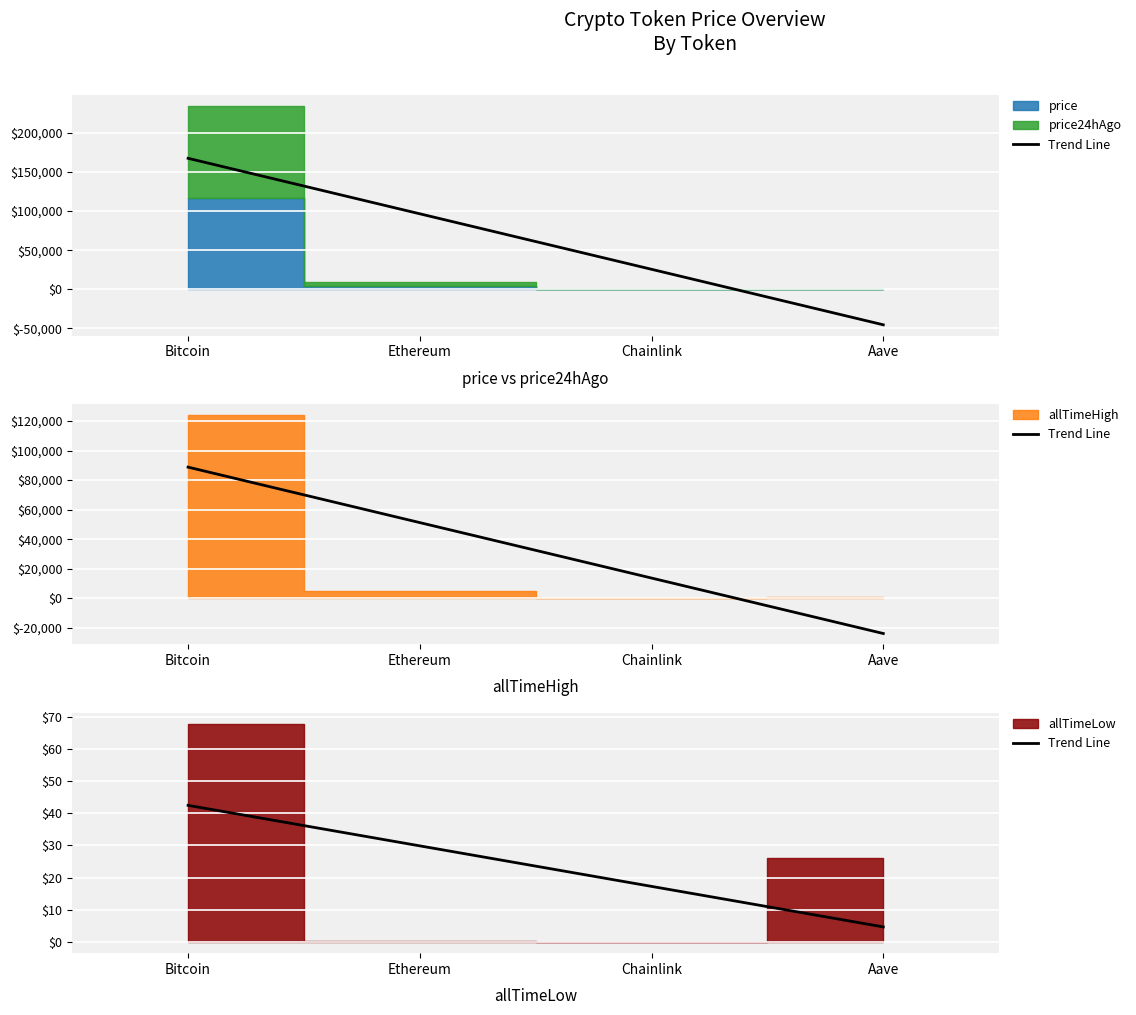

What is the difference between the values at Ethereum and Aave?

25.1